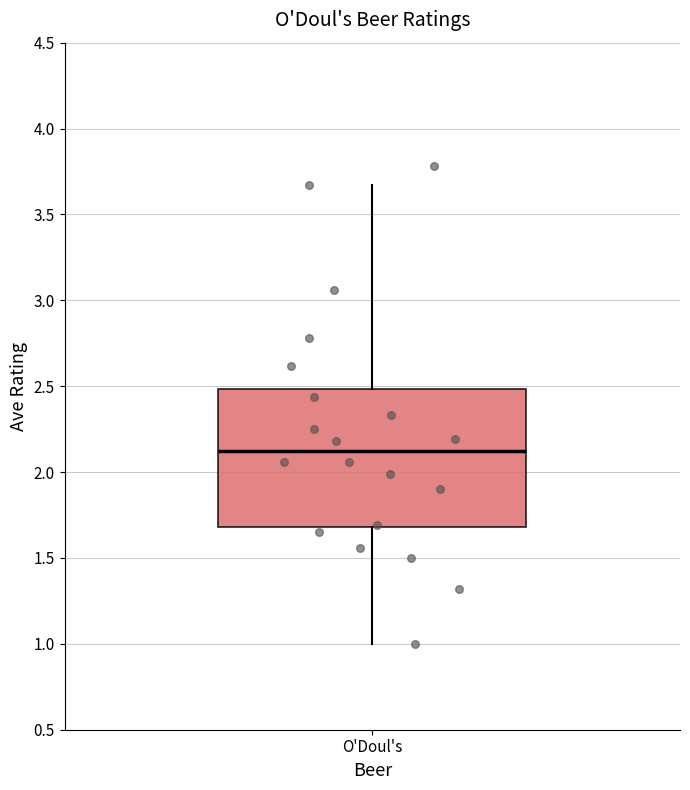

Read this box plot against the y-axis: the position of the median line, the range covered by the box, and the ends of both whiskers. The values are not printed on the chart, so give them approximately, as read against the axis.

median 2.10, box 1.70 to 2.50, whiskers 1.00 to 3.65